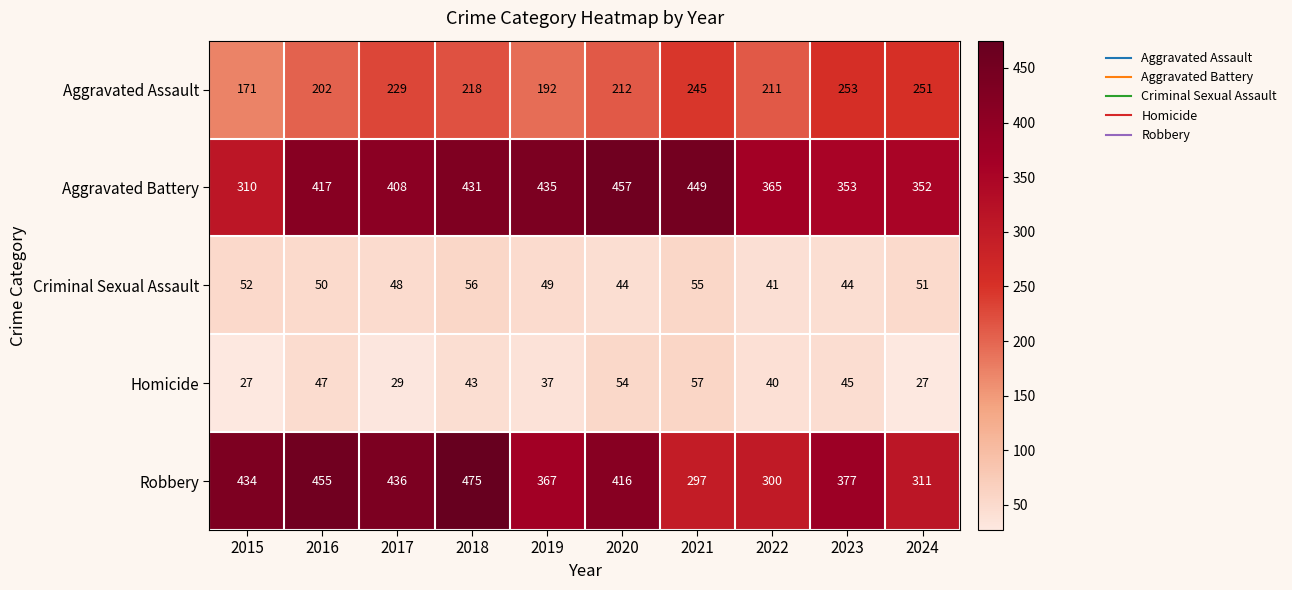

How many distinct data groups are displayed?

5